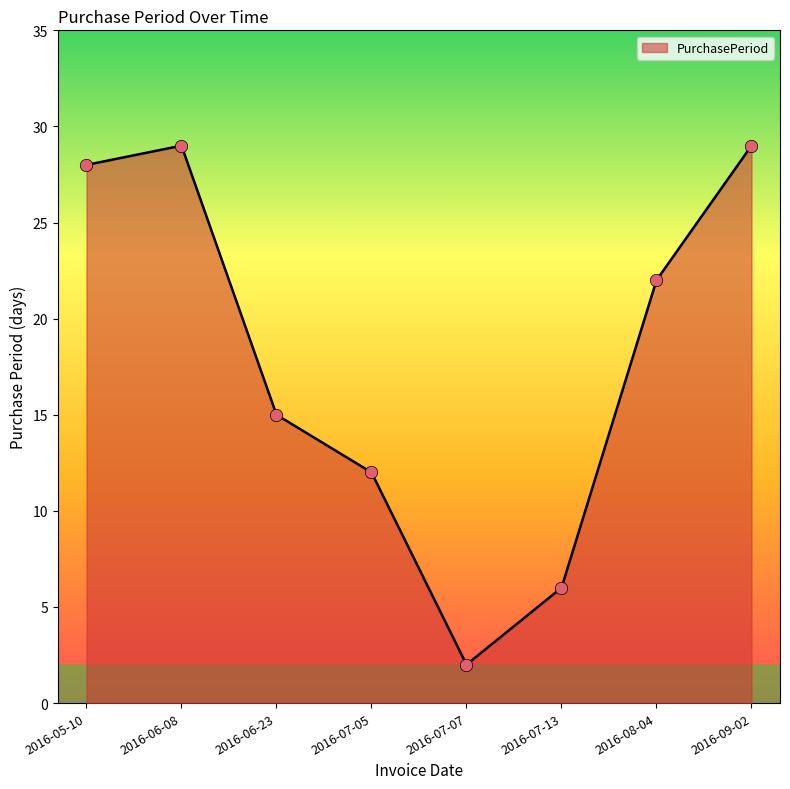

Which has a higher value, 2016-09-02 or 2016-07-07?

2016-09-02